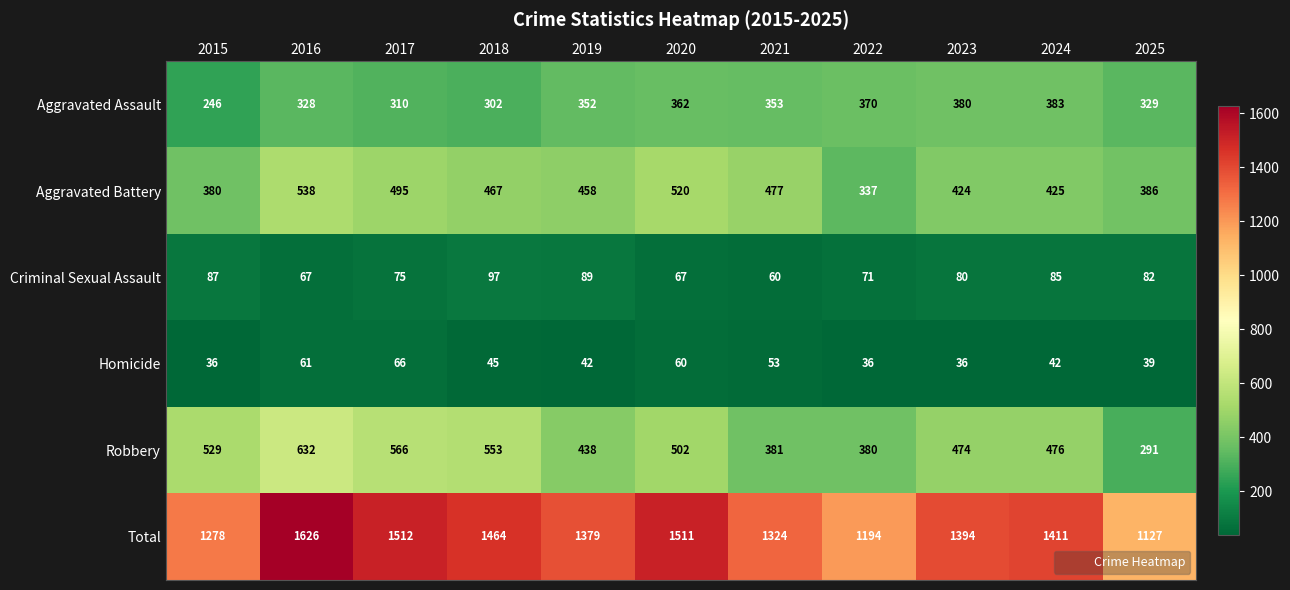

Which series has the widest spread of values?

Total